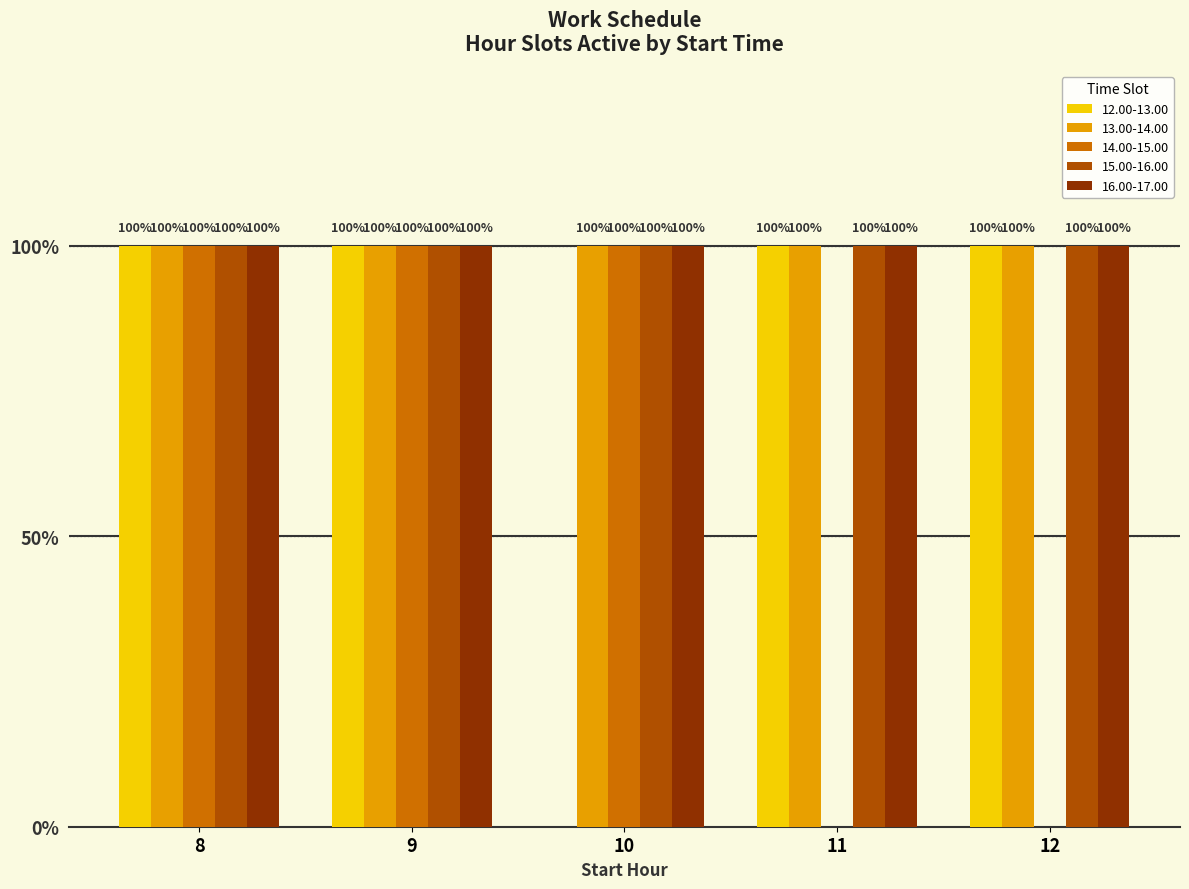

At which category is the sum across all series the highest?

8